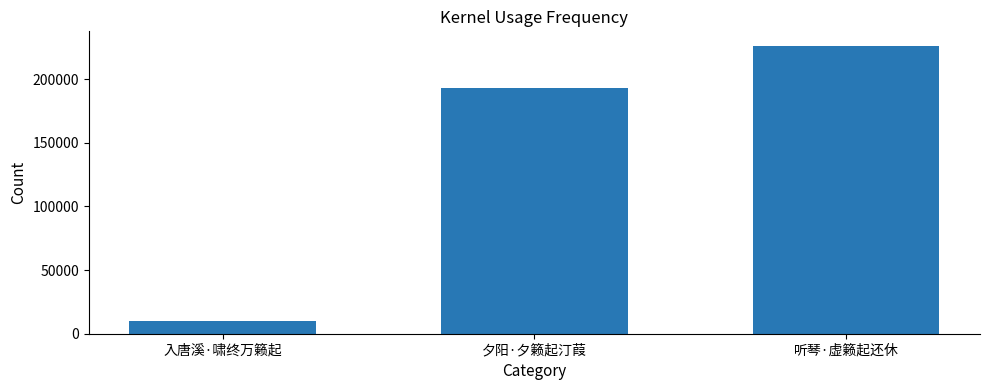

What is the change in value from 入唐溪·啸终万籁起 to 听琴·虚籁起还休?

+215937